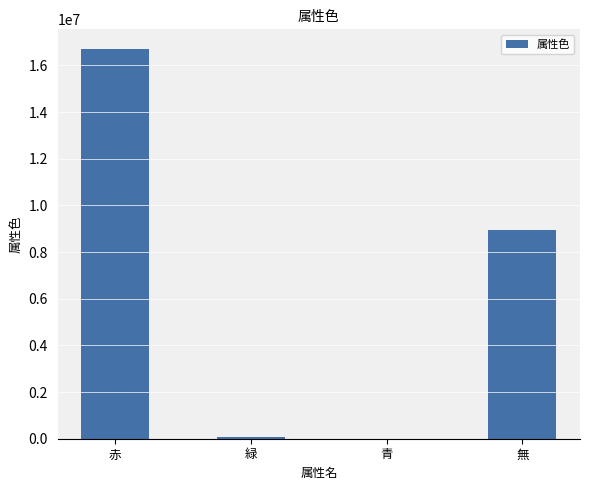

What is the sum of the values at 赤 and 無?

25659528